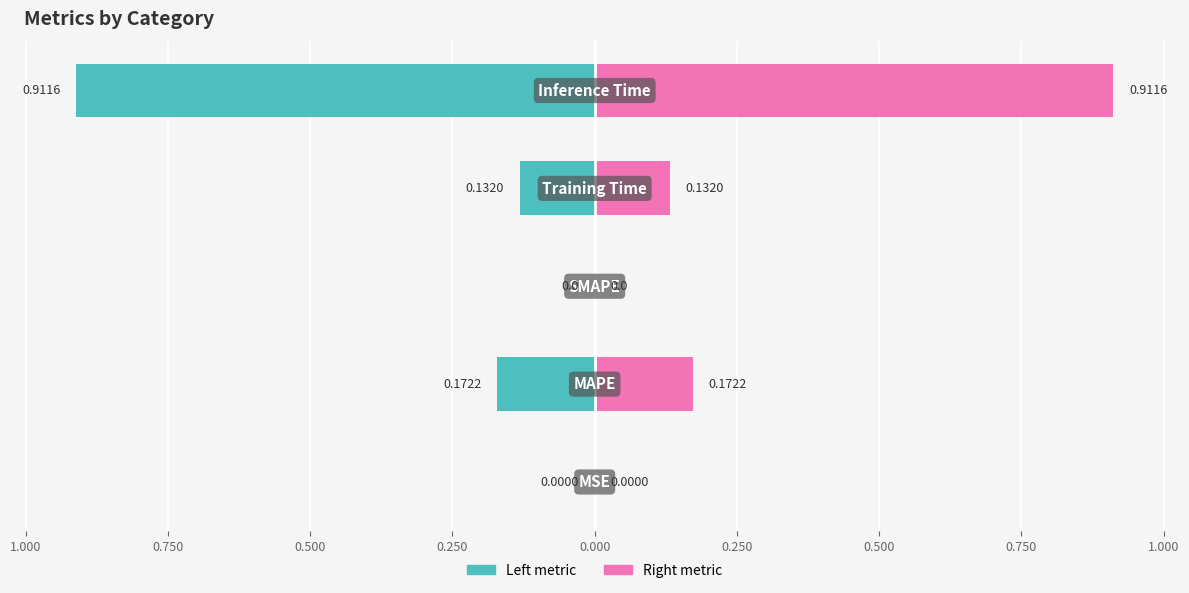

How many bars are there in each group?

2